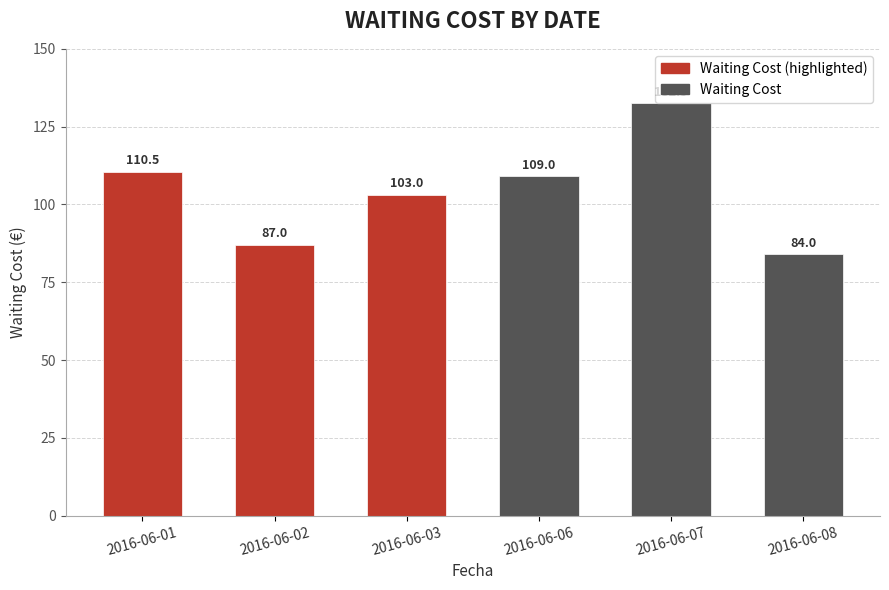

Reading left to right, transcribe all the data shown in this chart.

2016-06-01=110.5	2016-06-02=87.0	2016-06-03=103.0	2016-06-06=109.0	2016-06-07=132.5	2016-06-08=84.0